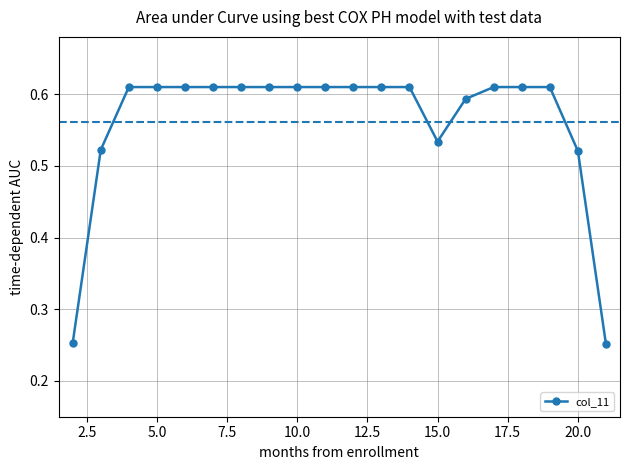

What is the sum of all values?

11.2